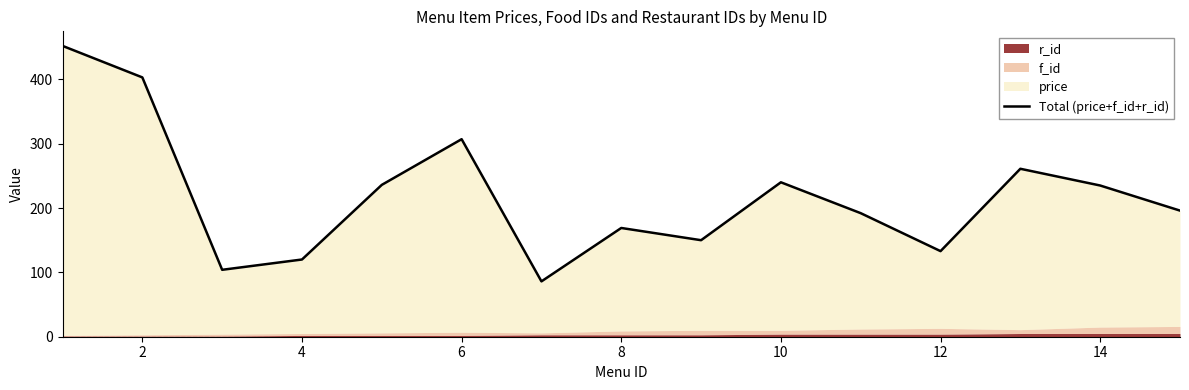

What is the difference between the maximum and minimum values?

366